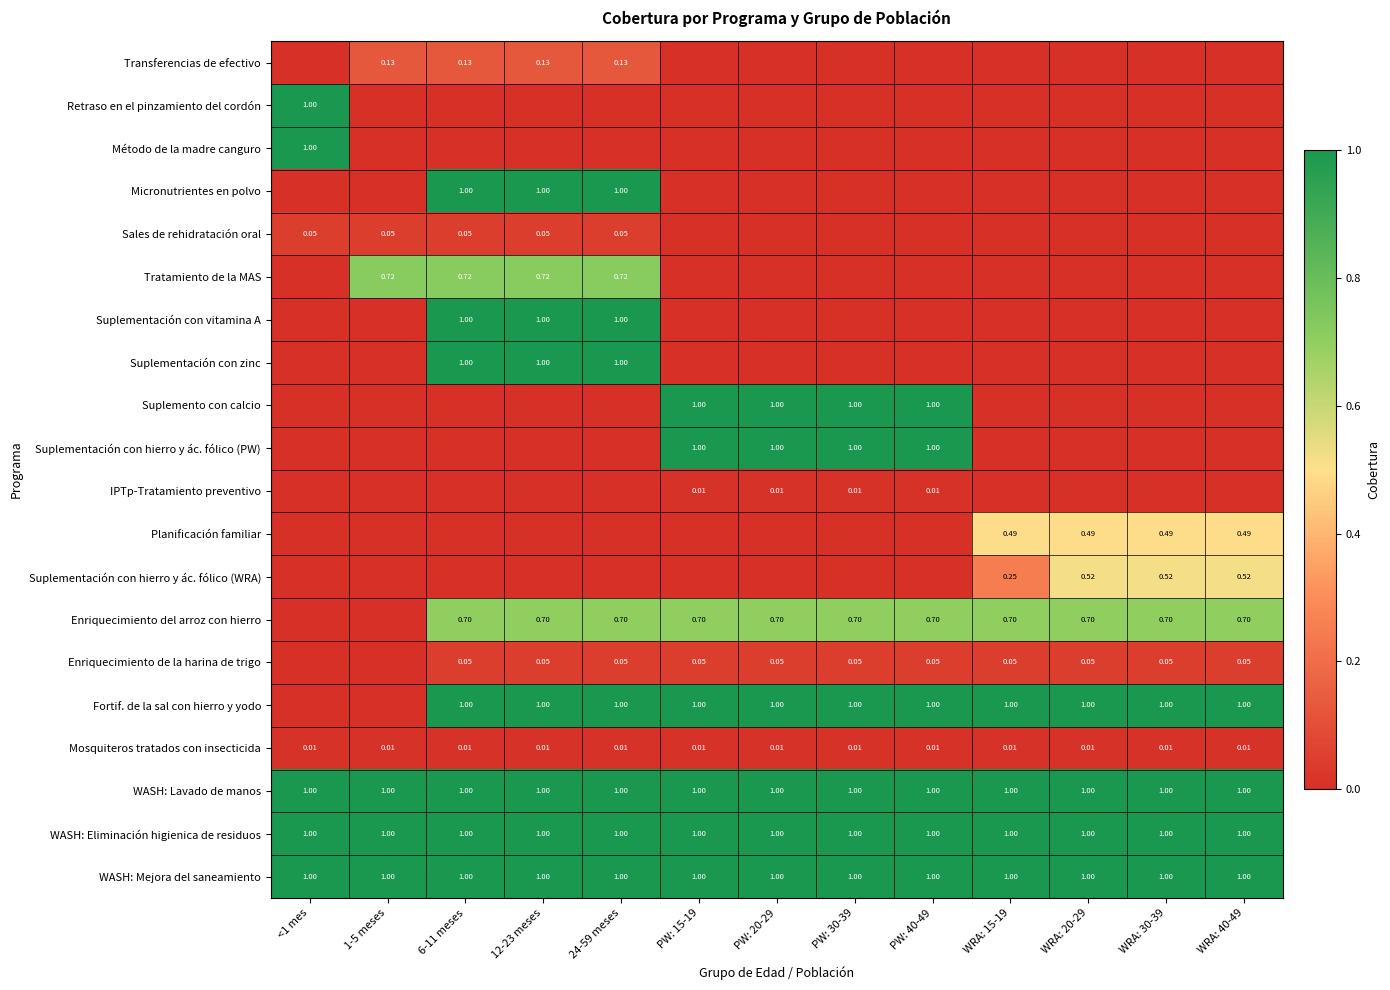

List the labels in order of Método de la madre canguro value, largest first.

<1 mes, 1-5 meses, 6-11 meses, 12-23 meses, 24-59 meses, PW: 15-19, PW: 20-29, PW: 30-39, PW: 40-49, WRA: 15-19, WRA: 20-29, WRA: 30-39, WRA: 40-49